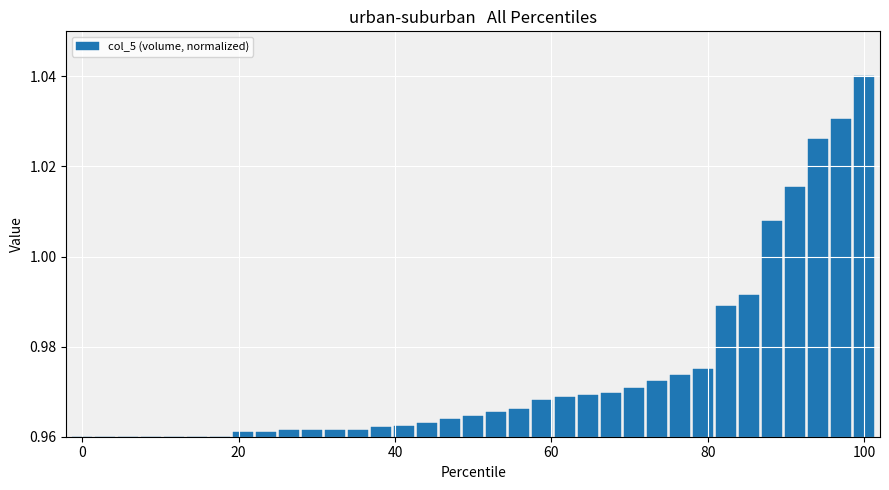

How many series are shown in this chart?

1